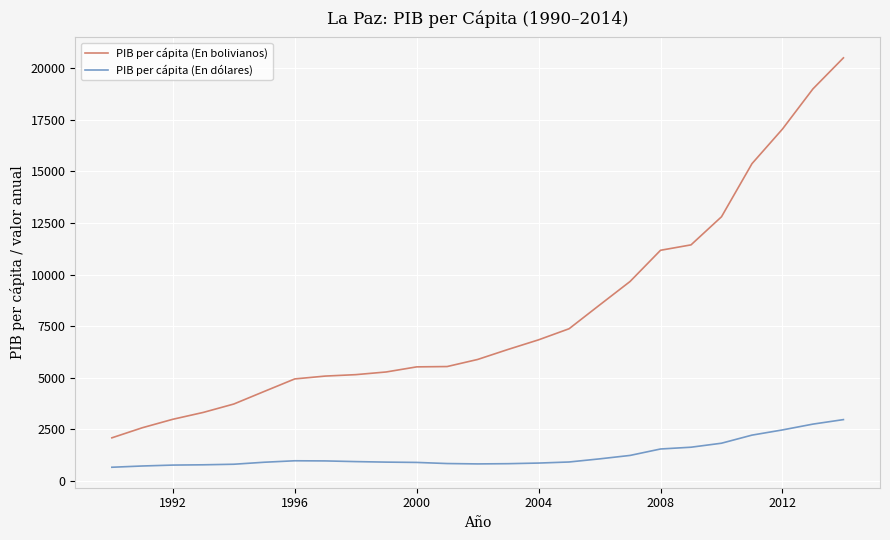

Which series has the largest range (max minus min)?

PIB per cápita (En bolivianos)